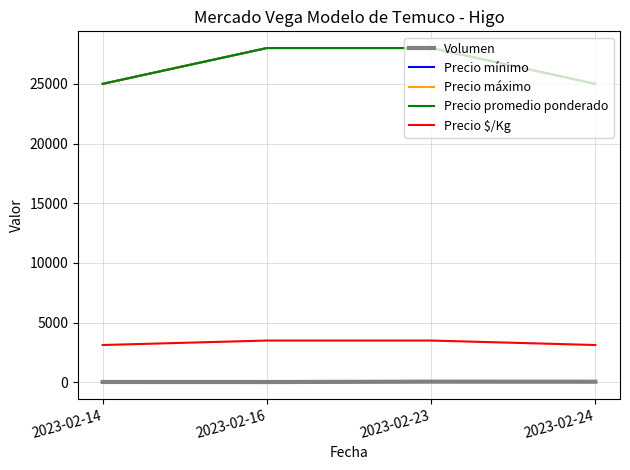

Which has a higher value, 2023-02-24 or 2023-02-16?

2023-02-24